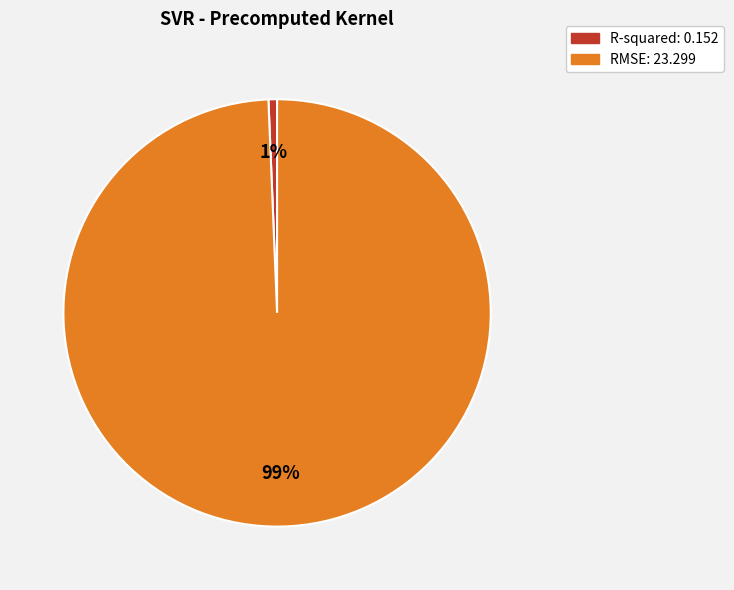

The R-squared slice represents 14% of the pie. True or false?

False